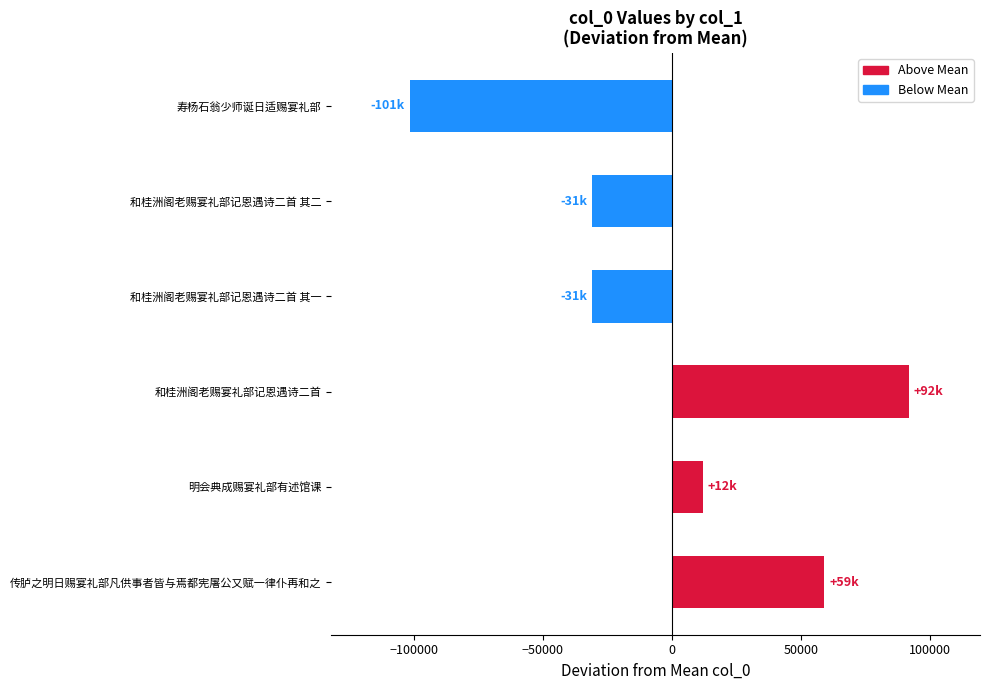

What is the approximate value at 和桂洲阁老赐宴礼部记恩遇诗二首 其一?

-30710.7